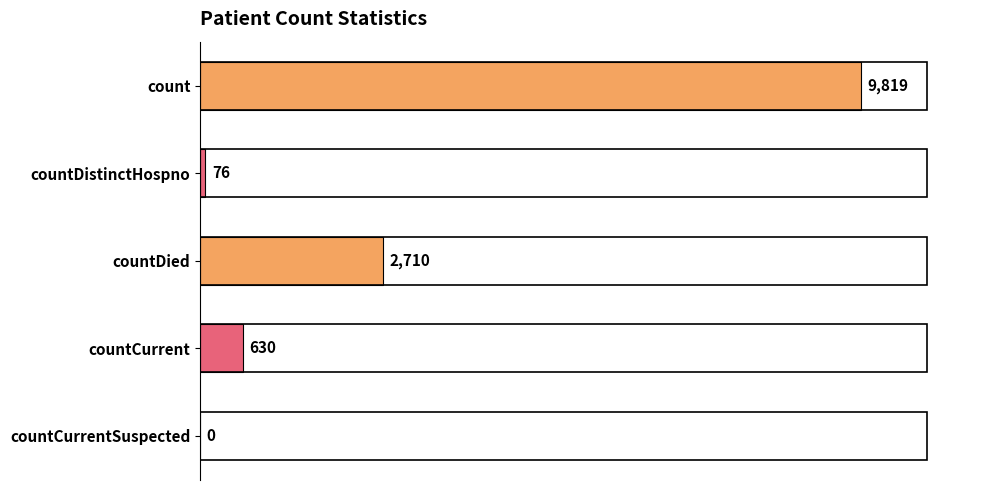

Reading top to bottom, list all the values displayed in this chart.

count=9819	countDistinctHospno=76	countDied=2710	countCurrent=630	countCurrentSuspected=0